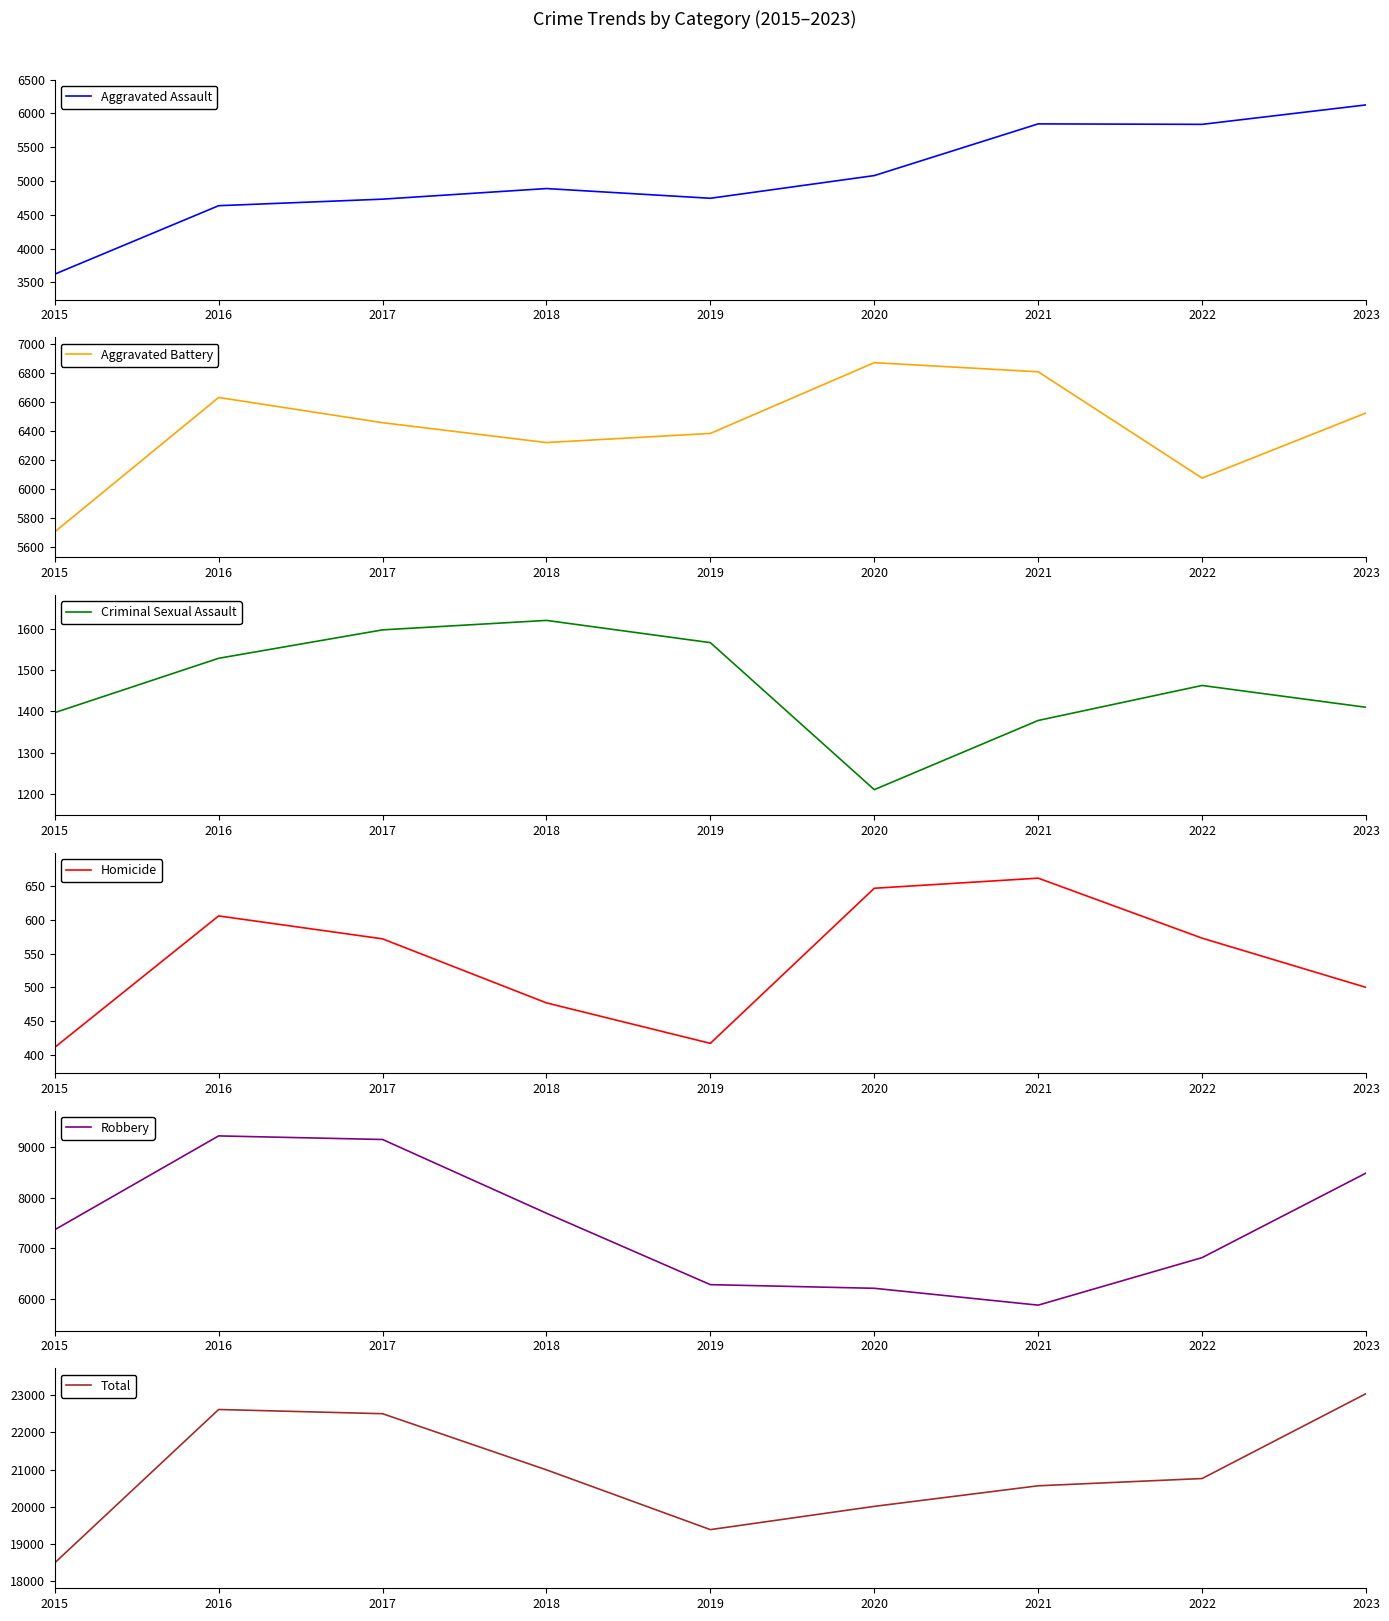

True or false: Robbery has a value of 12545 at 2023.

False